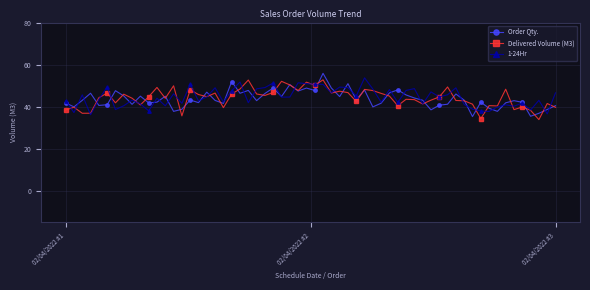

Is this an area chart (filled region under the line)?

No